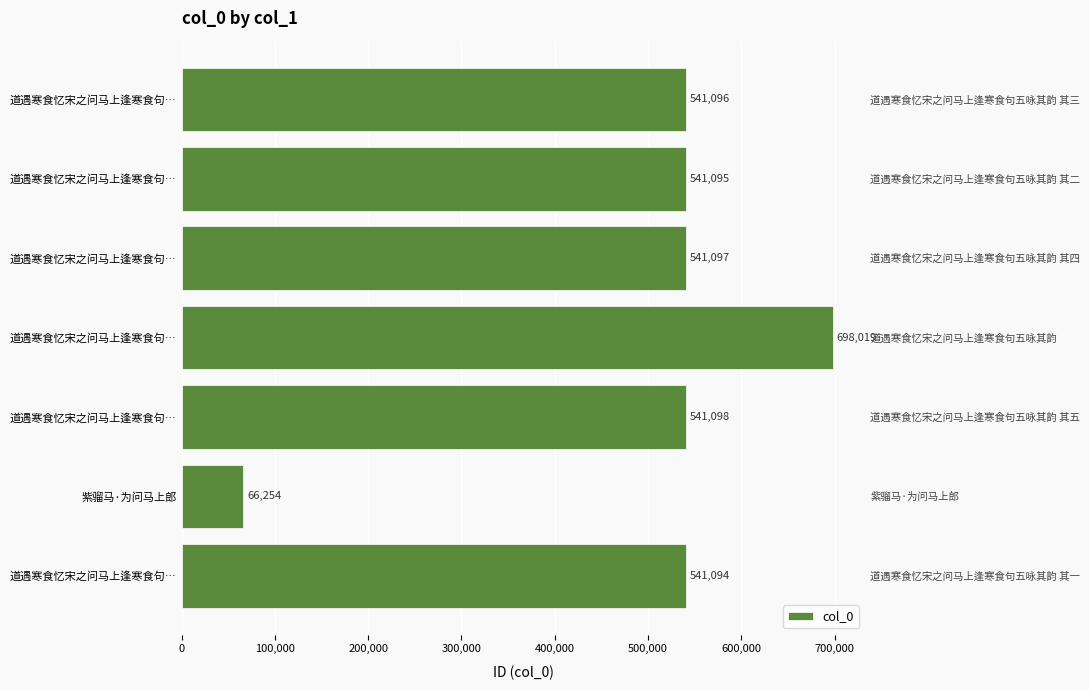

What is the minimum value shown in the chart?

66254